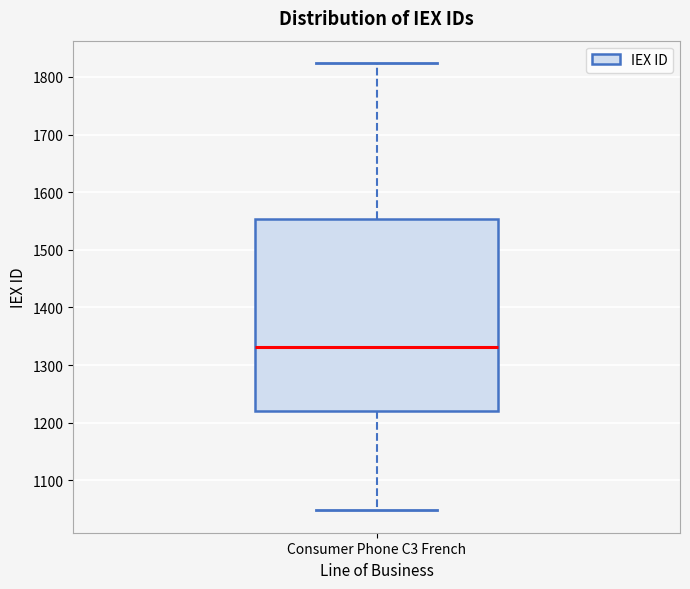

Read this box plot against the y-axis: the position of the median line, the range covered by the box, and the ends of both whiskers. The values are not printed on the chart, so give them approximately, as read against the axis.

median 1330, box 1220 to 1550, whiskers 1050 to 1820